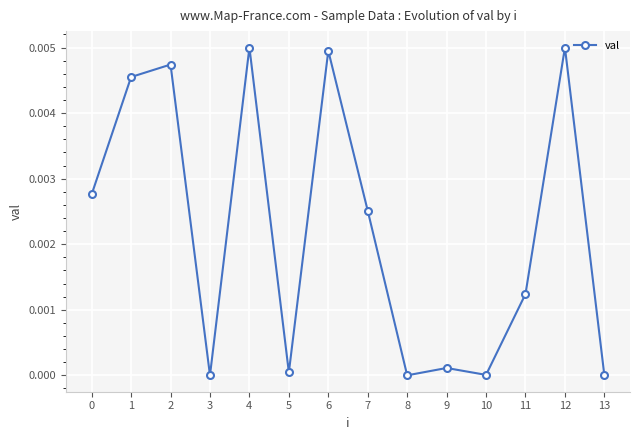

The chart shows a value of 0.0 at 8. True or false?

True